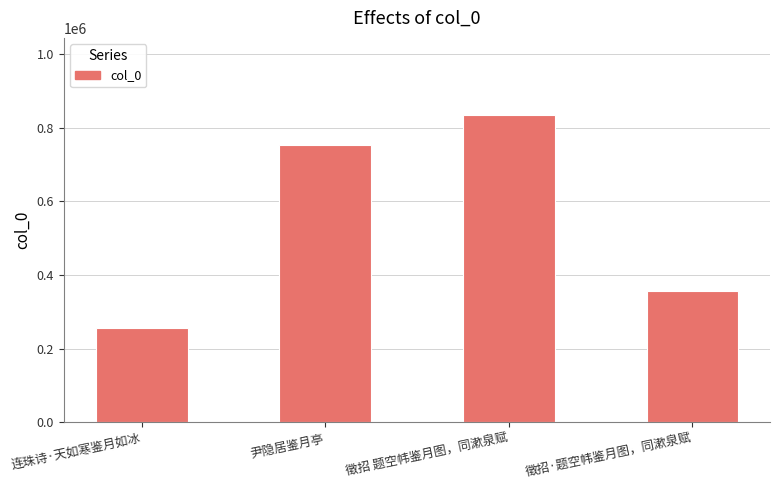

List the labels in order of value, smallest first.

连珠诗·天如寒鉴月如冰, 徵招·题空帏鉴月图，同漱泉赋, 尹隐居鉴月亭, 徵招 题空帏鉴月图，同漱泉赋